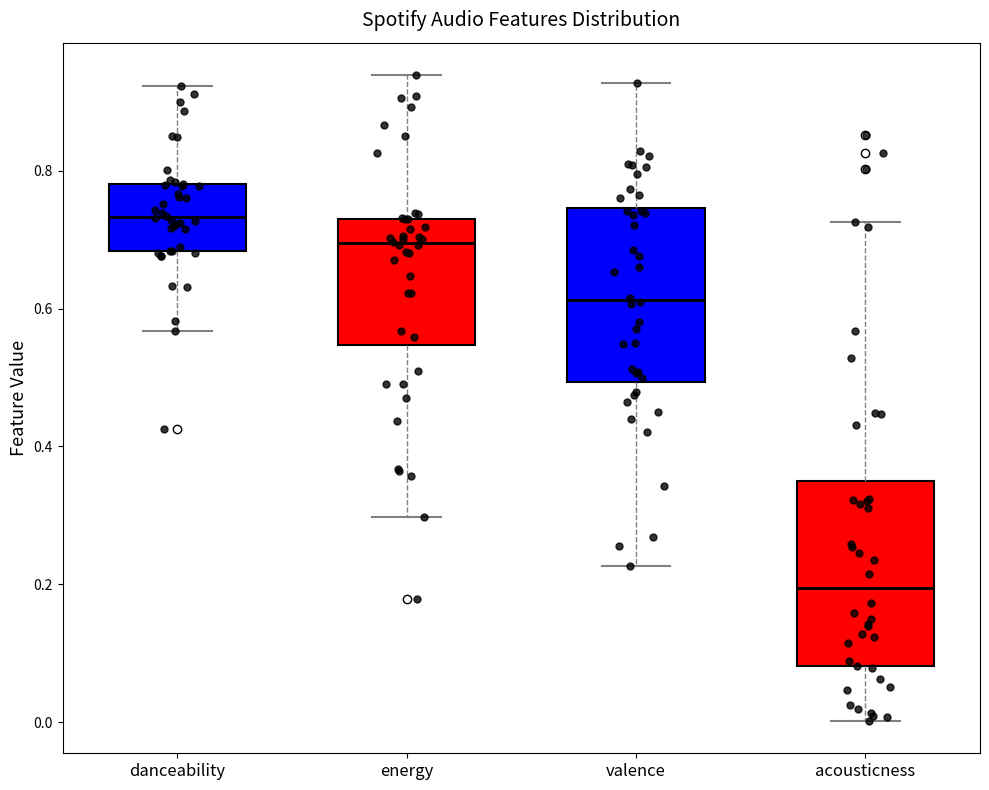

Reading left to right, read every box against the y-axis: the position of its median line, the range the box covers, and the ends of its whiskers. The values are not printed on the chart, so give them approximately, as read against the axis.

danceability: median 0.74, box 0.68 to 0.78, whiskers 0.56 to 0.92
energy: median 0.70, box 0.54 to 0.74, whiskers 0.30 to 0.94
valence: median 0.62, box 0.50 to 0.74, whiskers 0.22 to 0.92
acousticness: median 0.20, box 0.08 to 0.36, whiskers 0.00 to 0.72